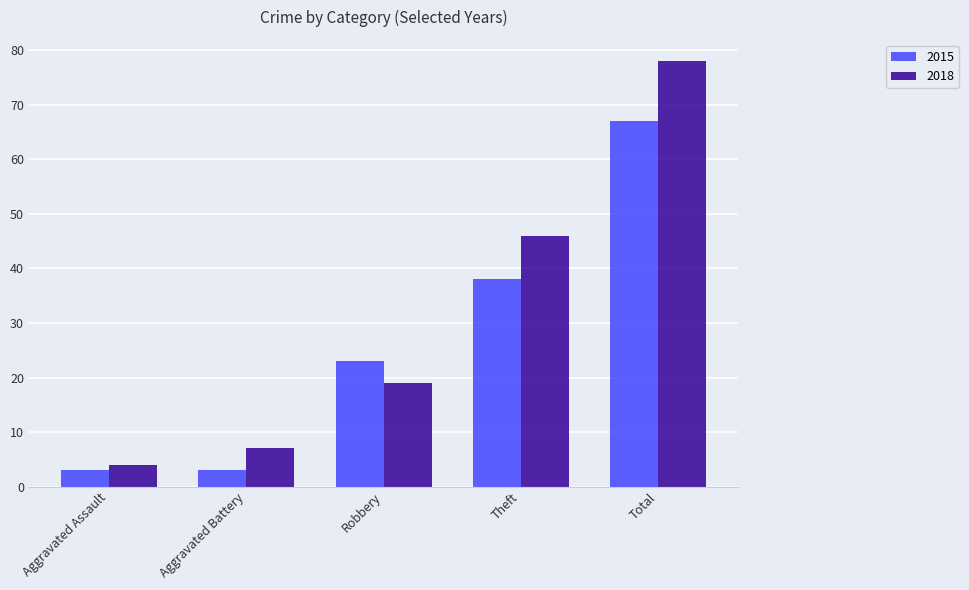

Which category has the highest value across all series?

Total